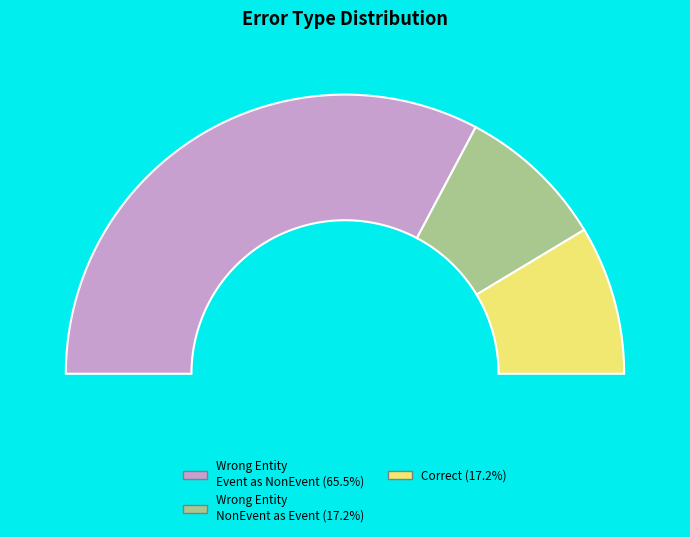

Is it true that Correct is 6% of the pie?

False